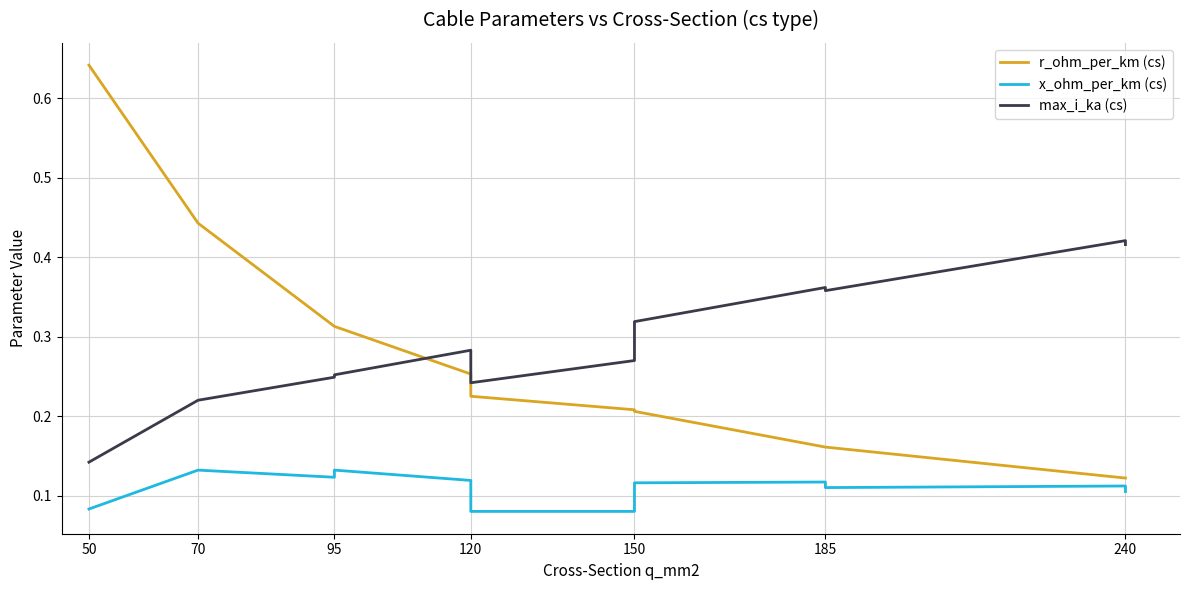

List the series in order of their overall mean, highest first.

max_i_ka (cs), r_ohm_per_km (cs), x_ohm_per_km (cs)